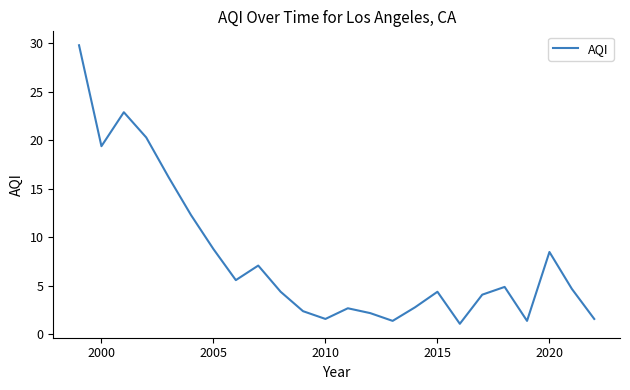

What is the difference between the maximum and minimum values?

28.7